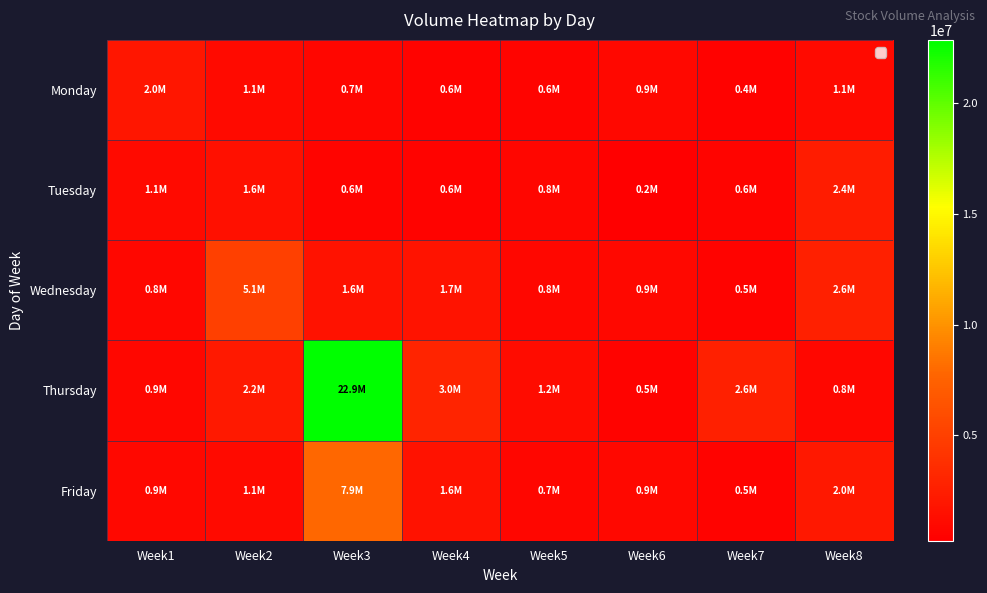

At how many categories does at least one series exceed 19885457?

1